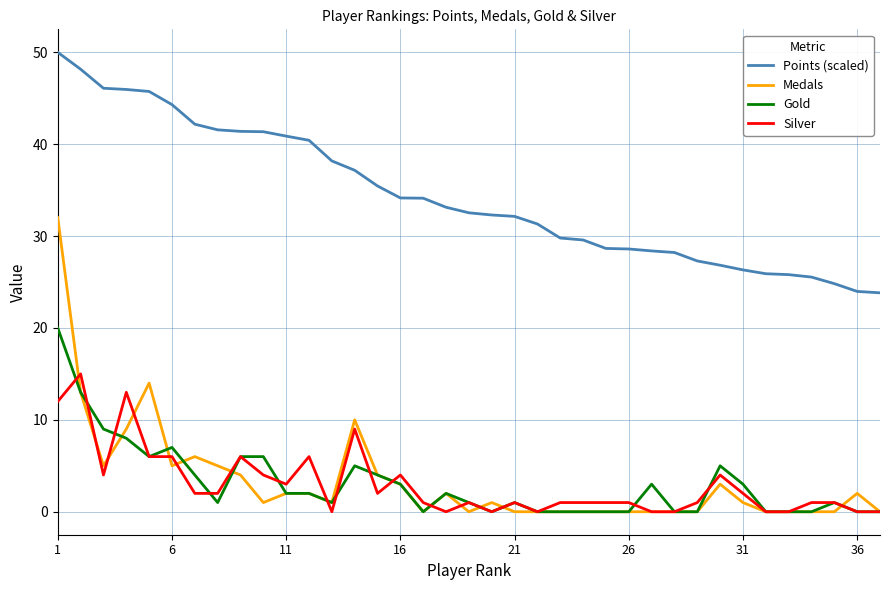

How many lines are shown in the chart?

4